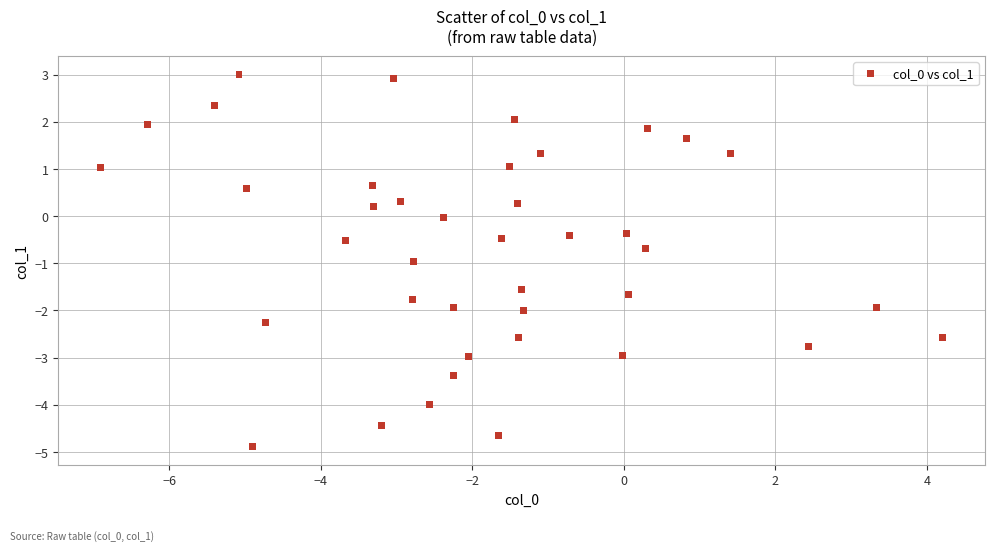

What is the range of X values (max minus min)?

11.1